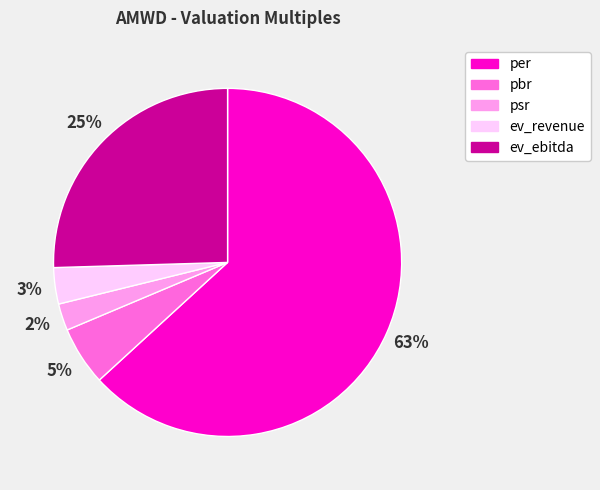

To the nearest percent, what portion does pbr represent?

5%